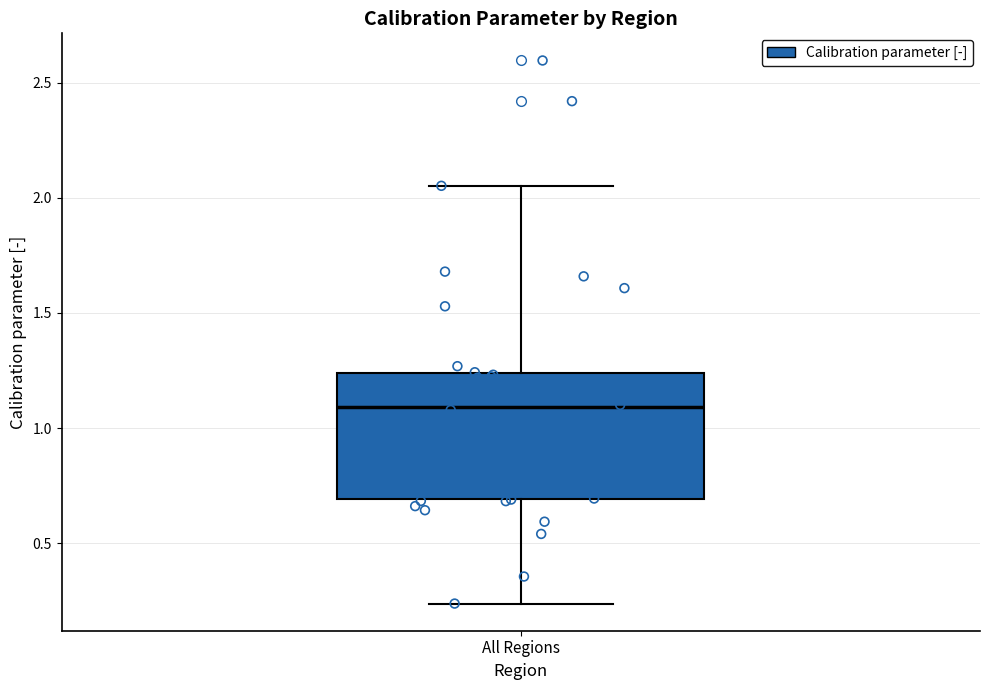

Read this box plot against the y-axis: the position of the median line, the range covered by the box, and the ends of both whiskers. The values are not printed on the chart, so give them approximately, as read against the axis.

median 1.10, box 0.70 to 1.25, whiskers 0.25 to 2.05